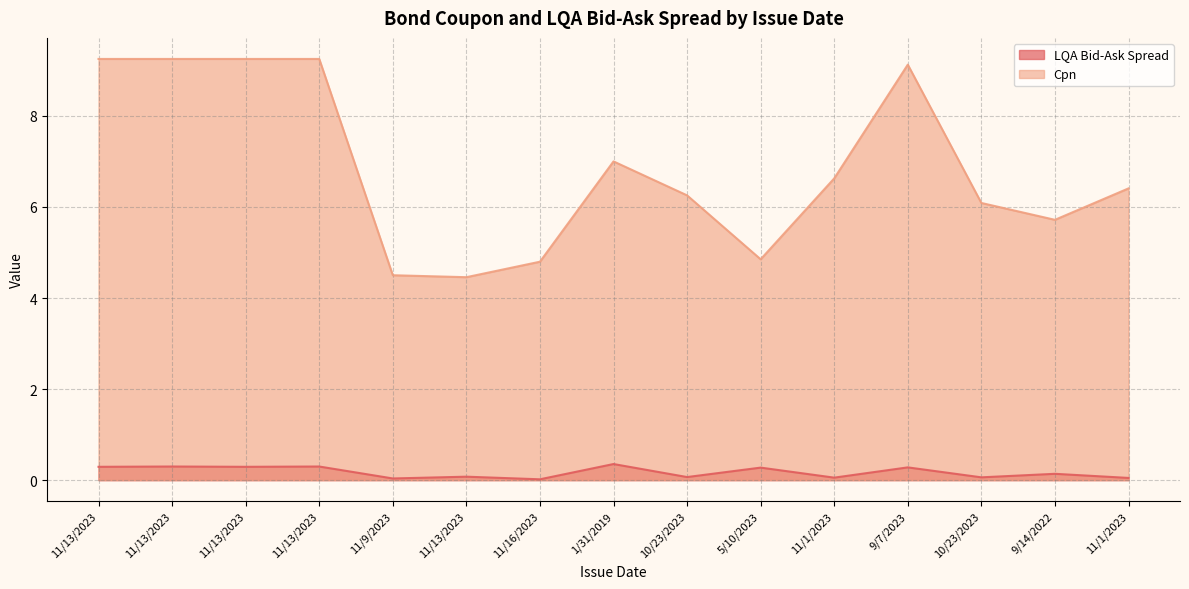

Which category has the highest value in the LQA Bid-Ask Spread series?

1/31/2019